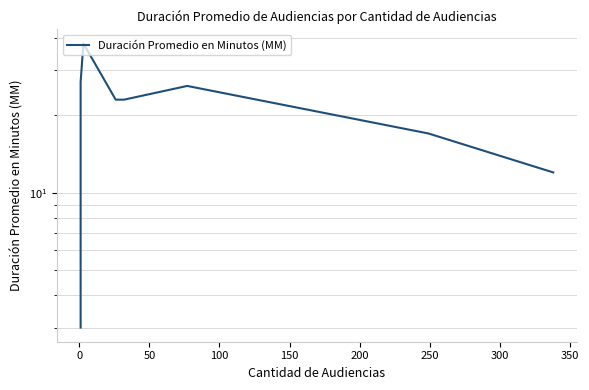

True or false: the data has more than 0 interior local peaks.

True